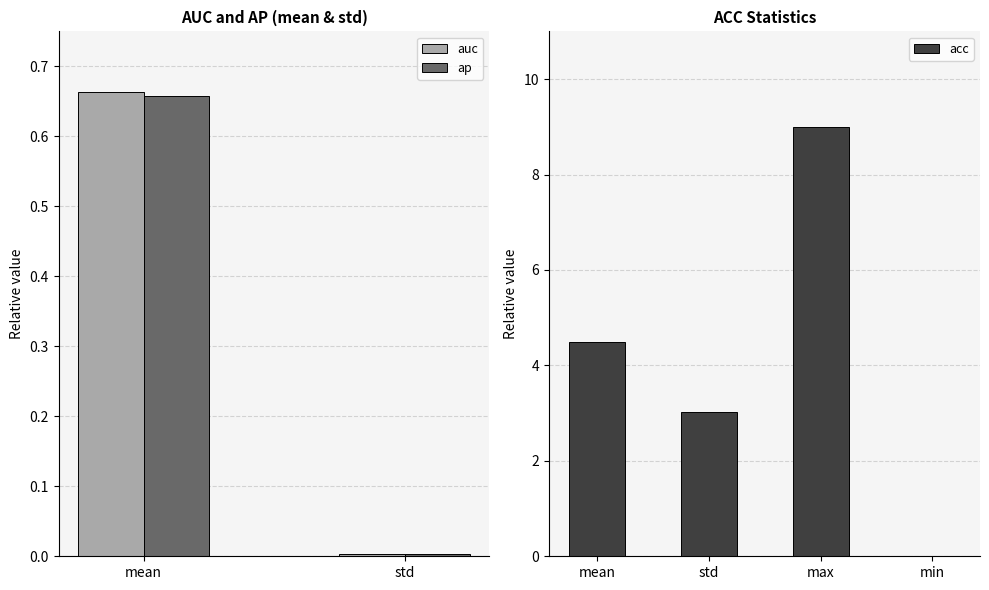

List the labels in order of acc value, smallest first.

min, std, mean, max